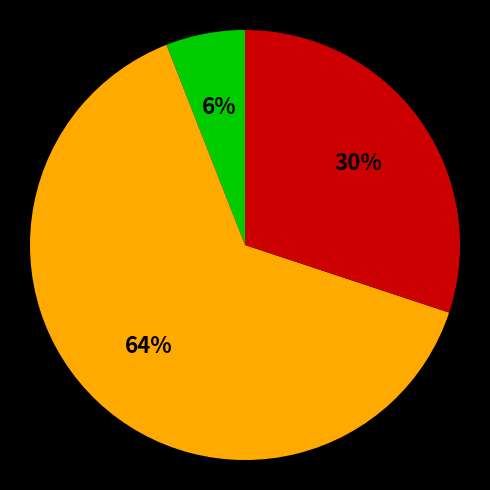

Is there a majority slice in this chart?

Yes